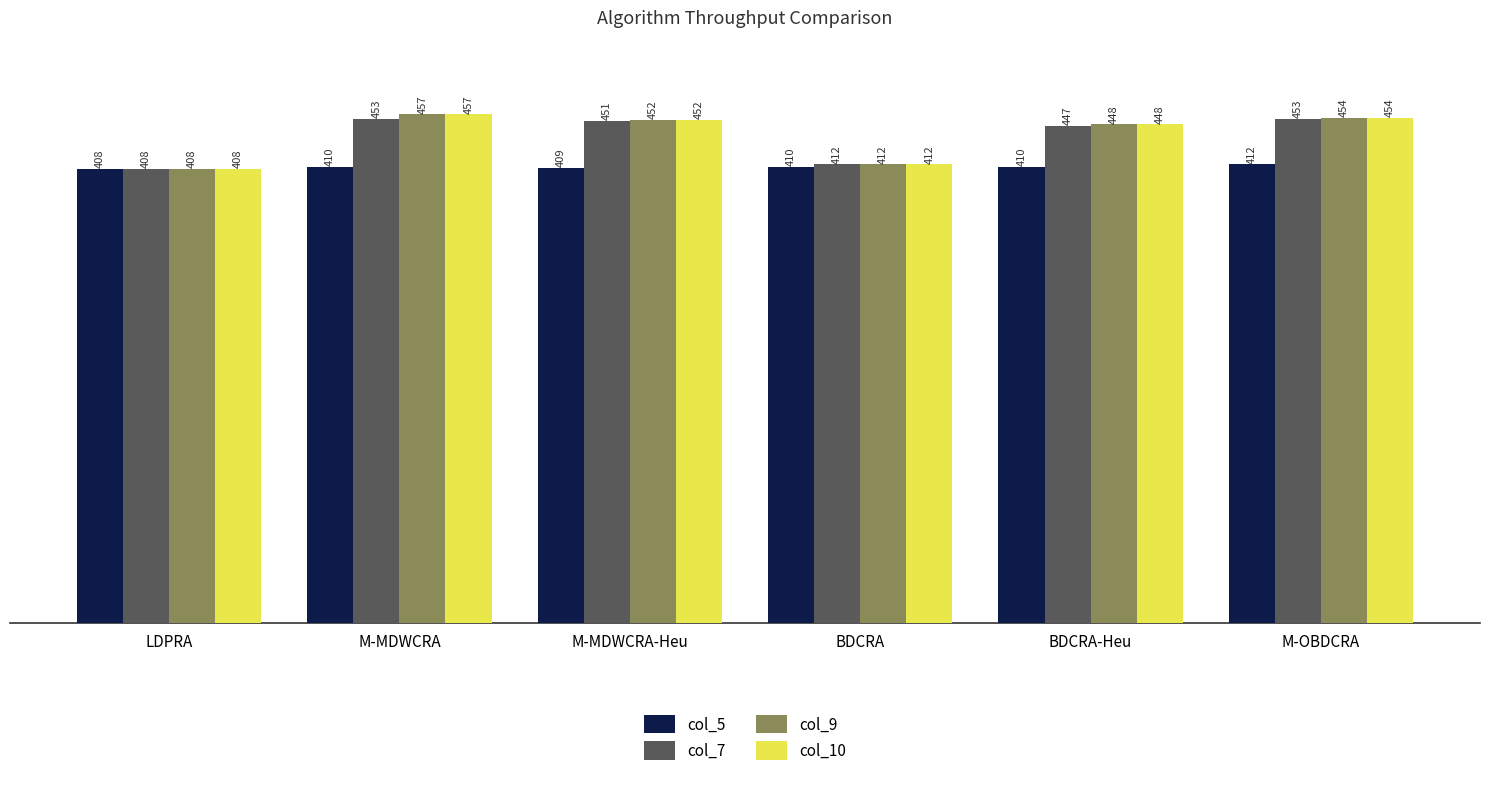

Which category has the lowest value in the col_7 series?

LDPRA